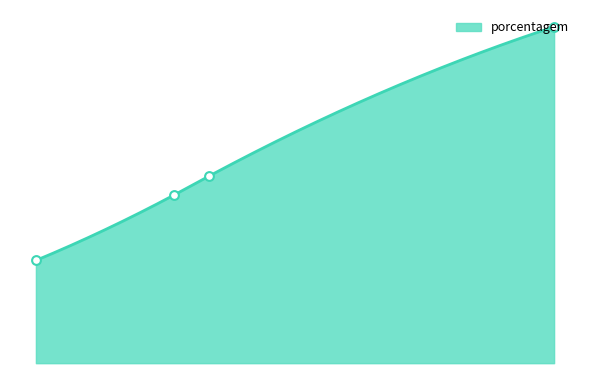

Between CCR and SPAL/FEMSA, which is larger?

CCR